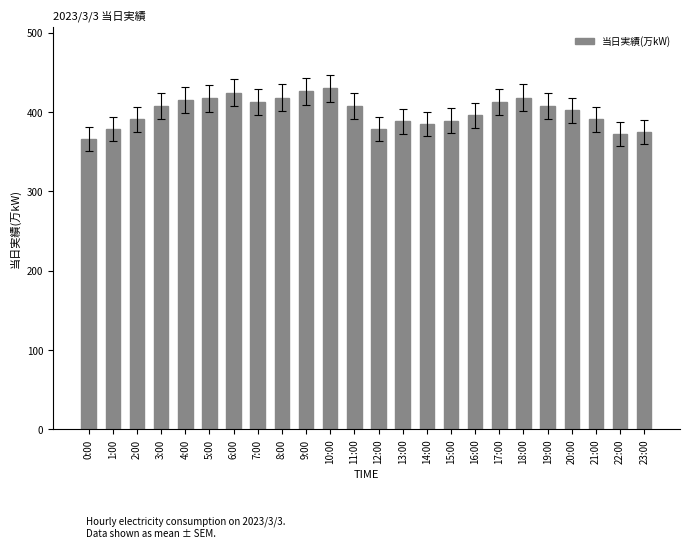

What is the approximate value at 10:00?

430